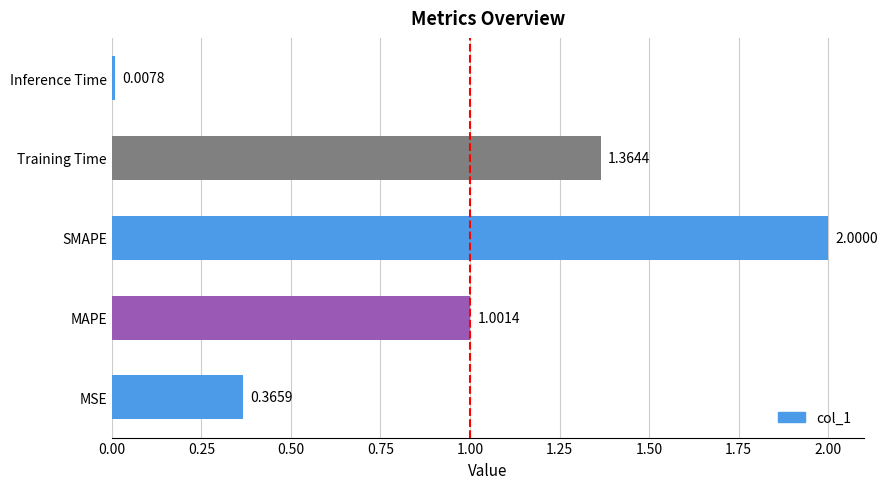

Between Training Time and MAPE, which is larger?

Training Time